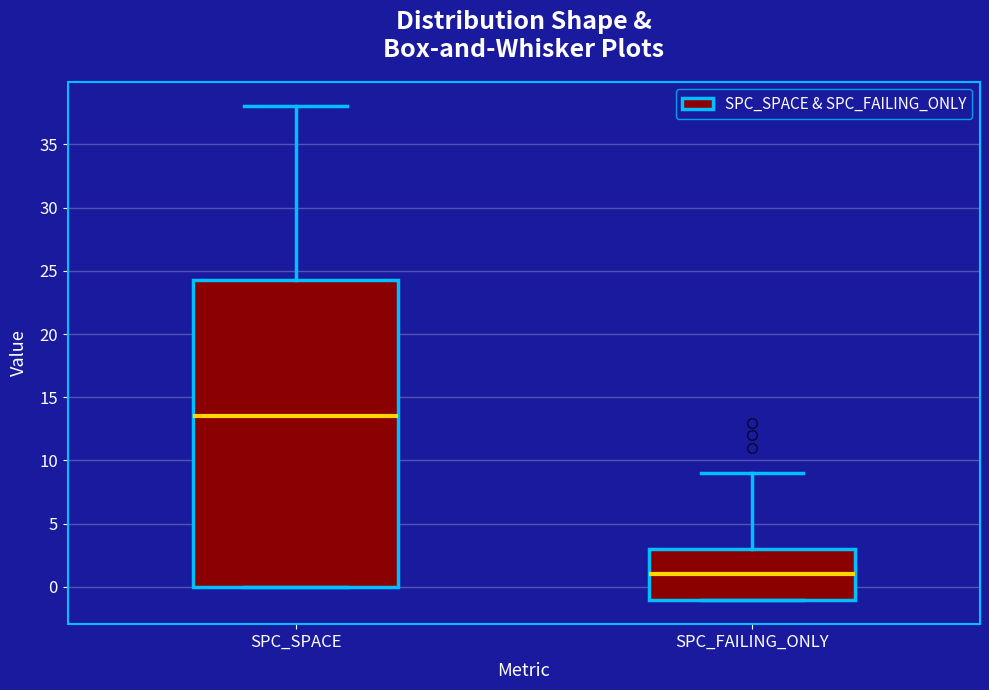

Reading left to right, read every box against the y-axis: the position of its median line, the range the box covers, and the ends of its whiskers. The values are not printed on the chart, so give them approximately, as read against the axis.

SPC_SPACE: median 13.5, box 0.0 to 24.5, whiskers 0.0 to 38.0
SPC_FAILING_ONLY: median 1.0, box -1.0 to 3.0, whiskers -1.0 to 9.0